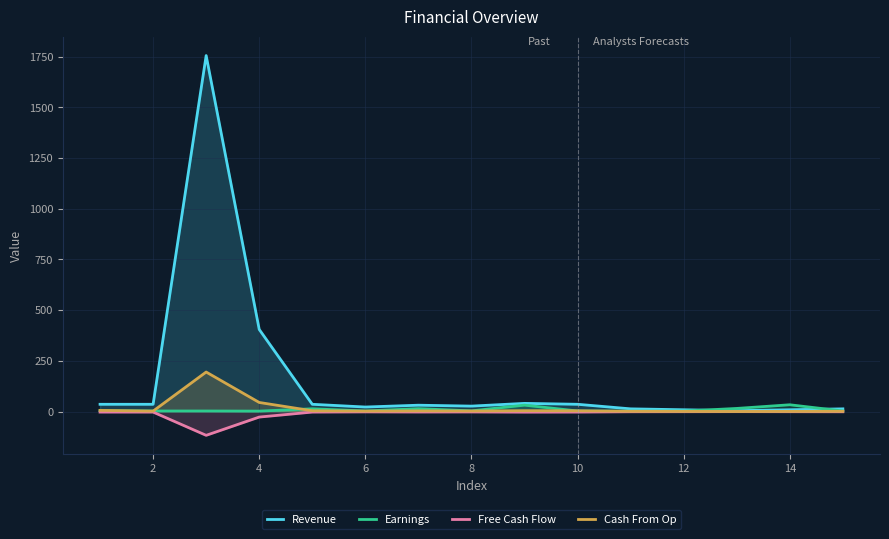

What is the lowest value of the Free Cash Flow series?

-117.0